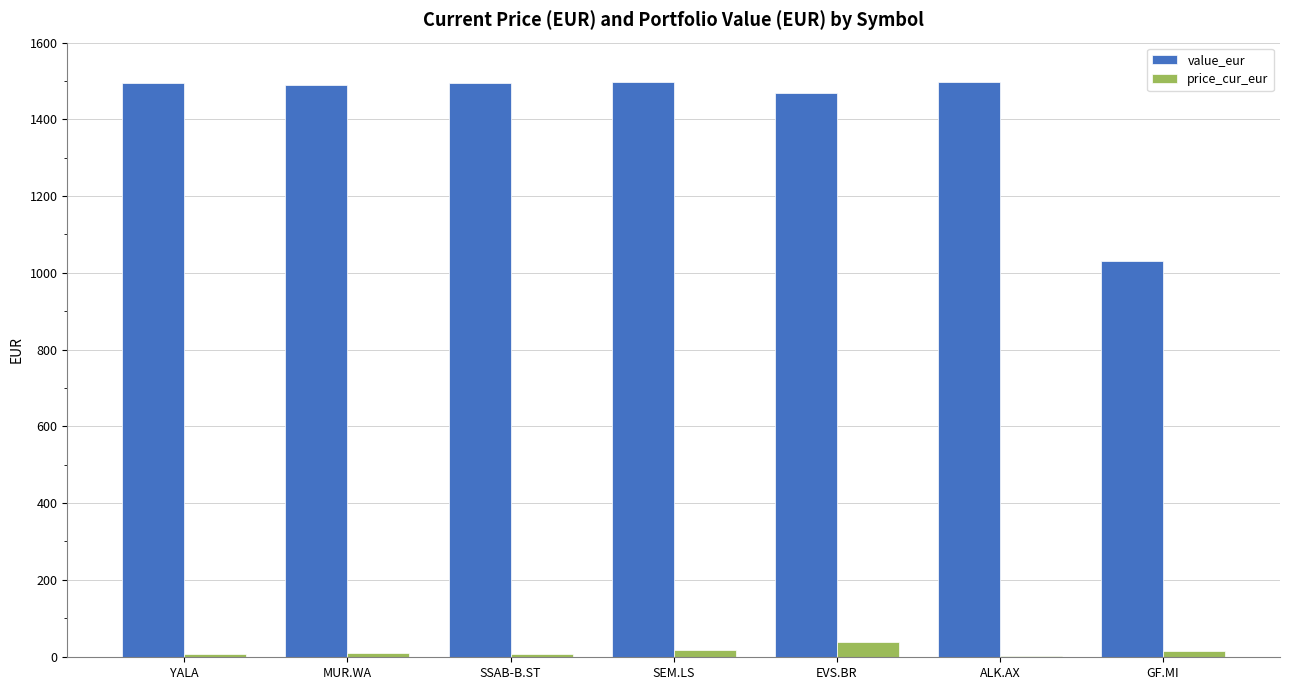

What is the highest value of the value_eur series?

1496.8